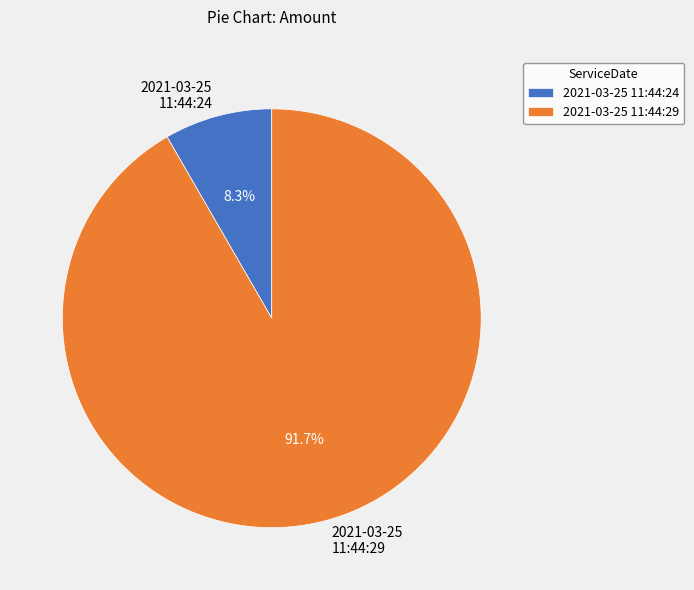

What percentage is NOT represented by 2021-03-25 11:44:29?

8.3%